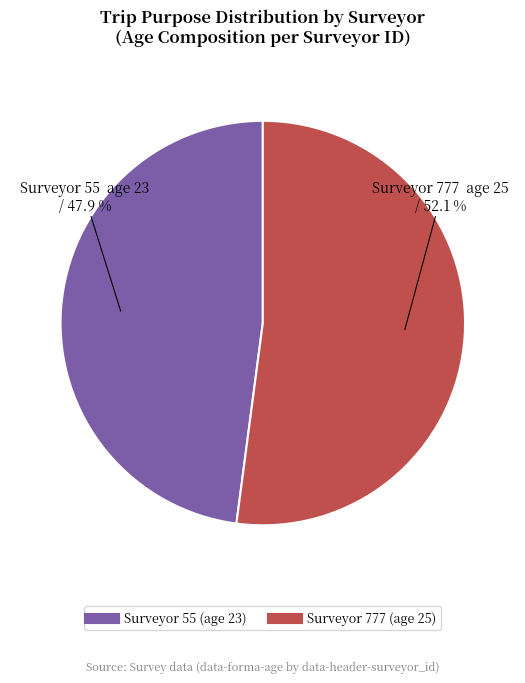

Is there a majority slice in this chart?

Yes